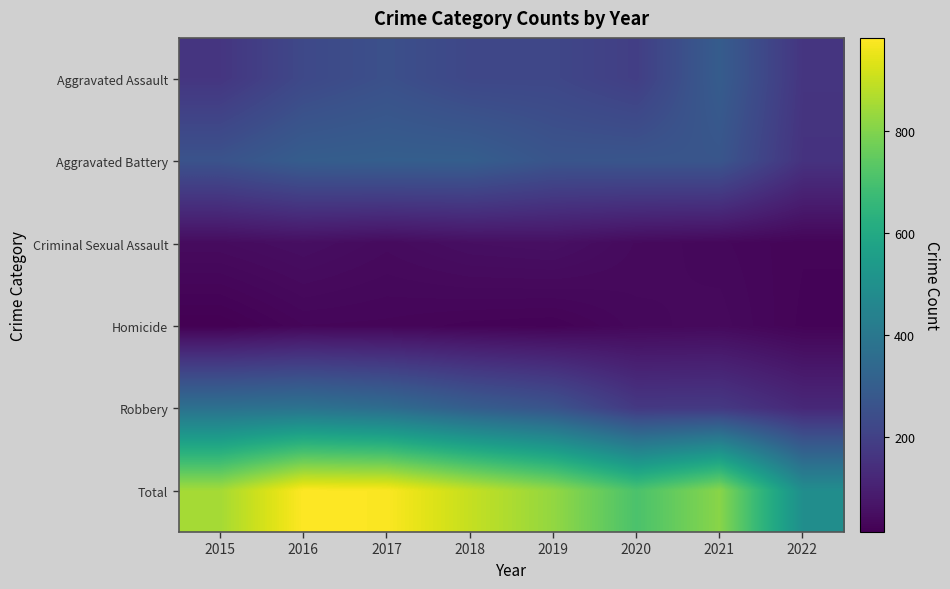

What is the maximum value shown in the chart?

983